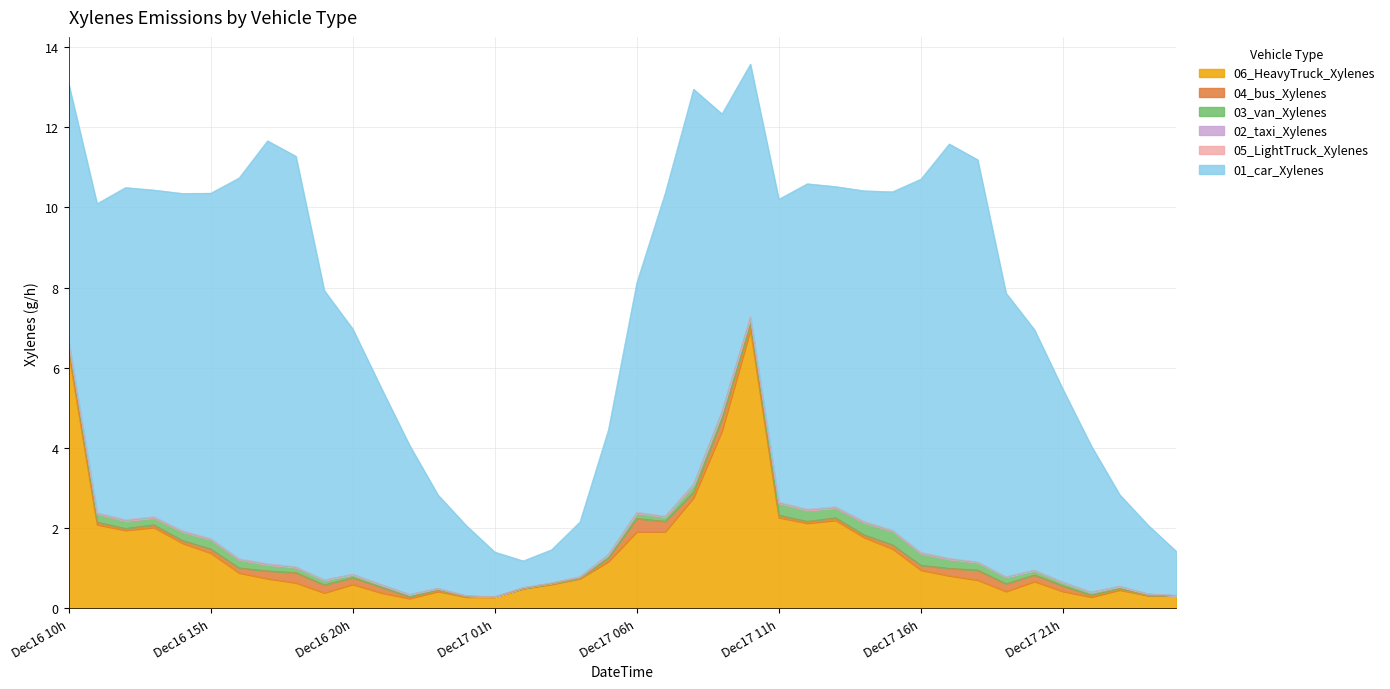

True or false: 01_car_Xylenes and 05_LightTruck_Xylenes cross at least once.

False